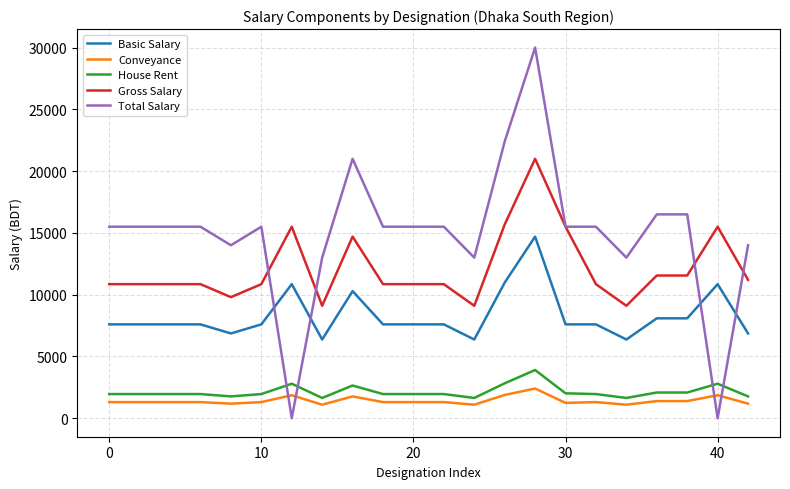

What is the maximum value for Conveyance?

2400.0